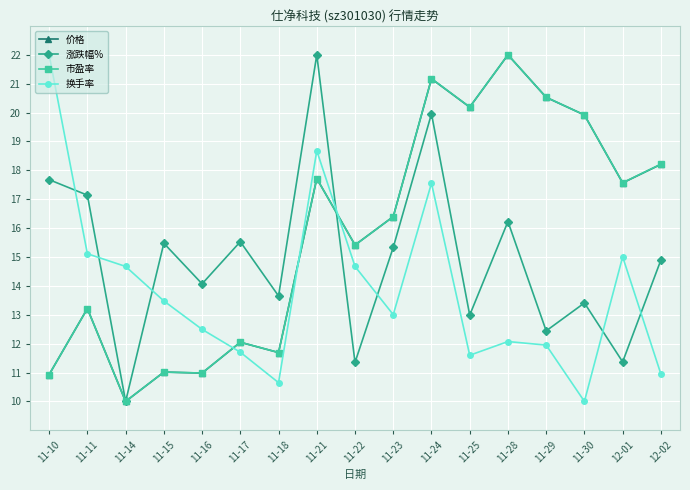

How many distinct data groups are displayed?

4